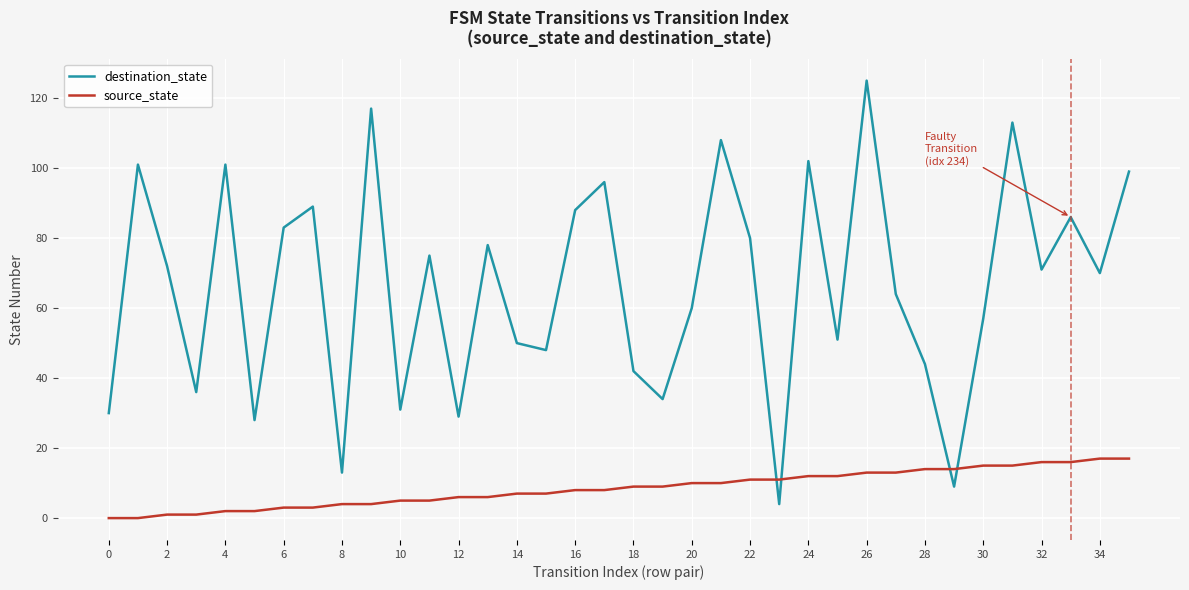

Reading left to right, extract all data points from this chart.

destination_state: 30	101	72	36	101	28	83	89	13	117	31	75	29	78	50	48	88	96	42	34	60	108	80	4	102	51	125	64	44	9	57	113	71	86	70	99
source_state: 0	0	1	1	2	2	3	3	4	4	5	5	6	6	7	7	8	8	9	9	10	10	11	11	12	12	13	13	14	14	15	15	16	16	17	17